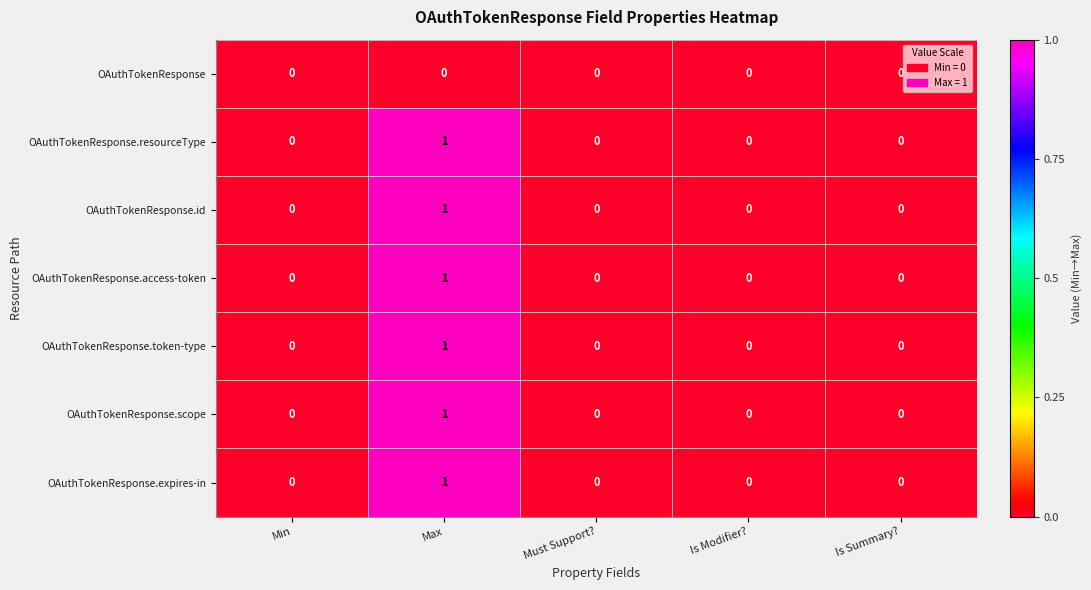

What is the maximum value shown in the chart?

1